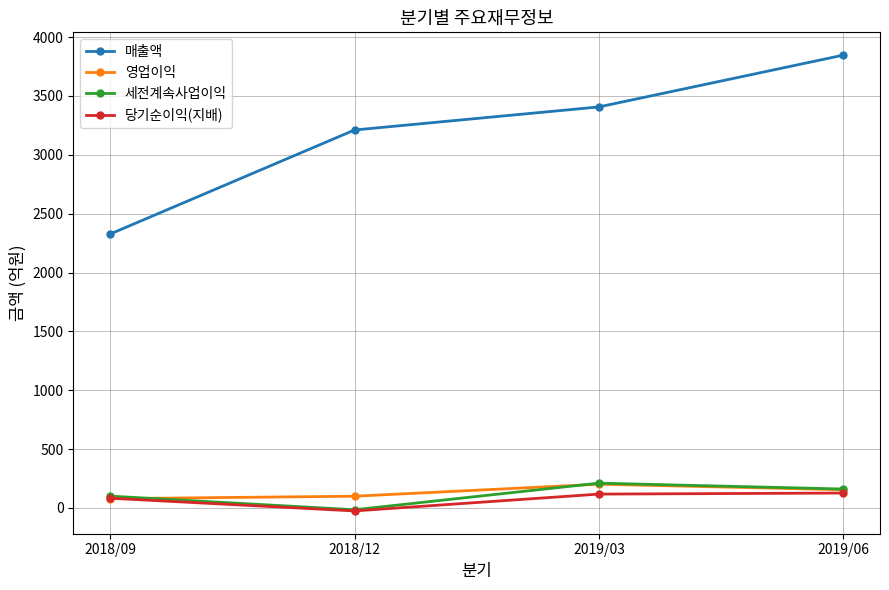

List the labels in order of 매출액 value, largest first.

2019/06, 2019/03, 2018/12, 2018/09